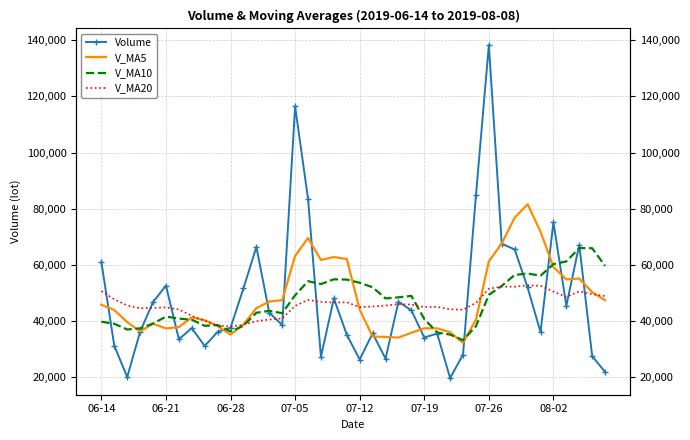

At how many categories does at least one series exceed 85662?

2